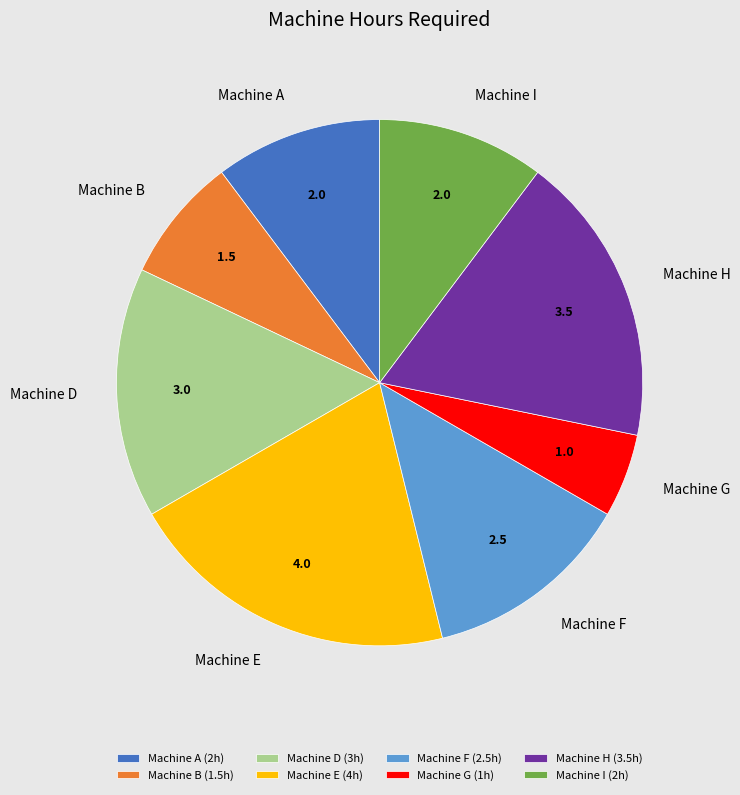

Count the number of slices in the pie.

8